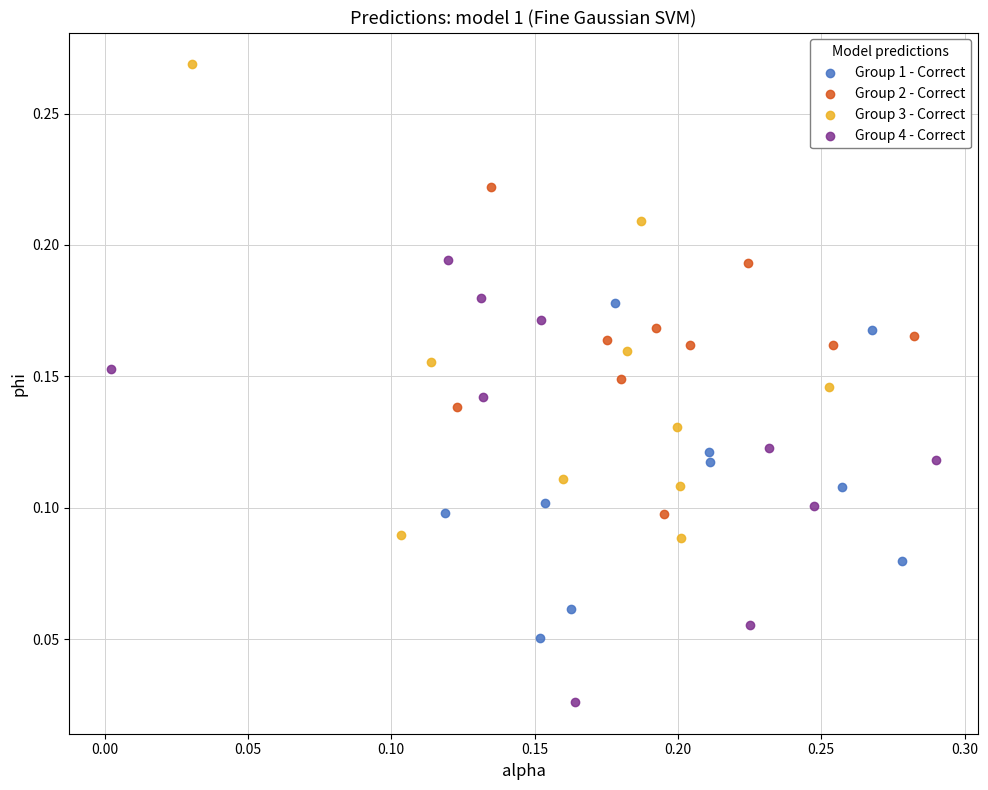

Which series contains the highest Y value?

Group 3 - Correct